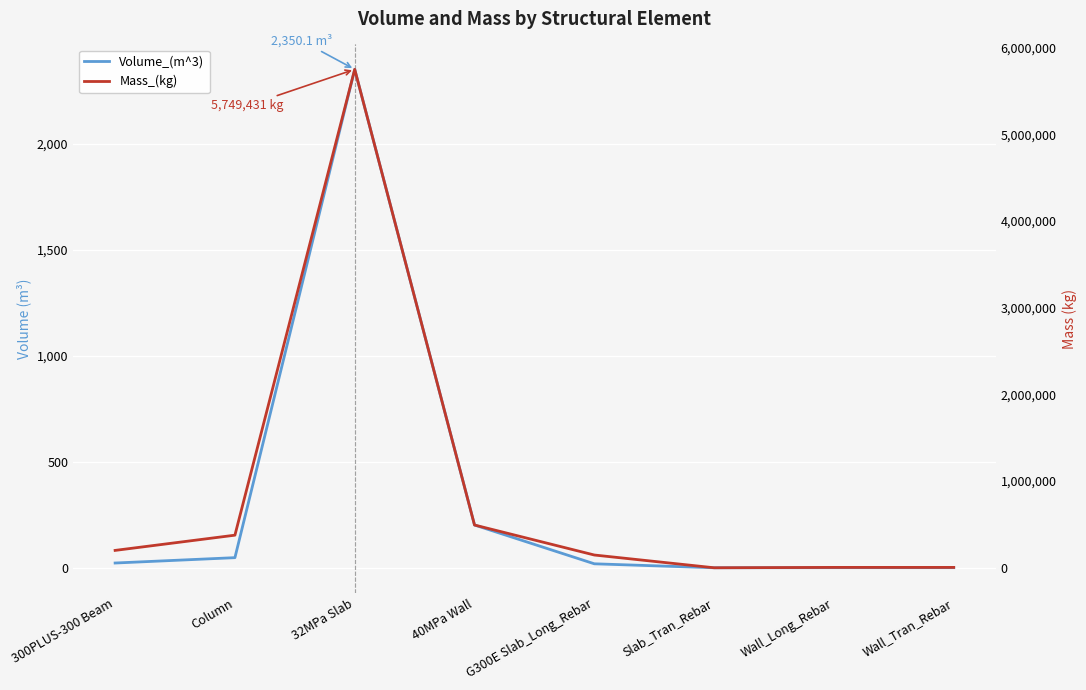

What is the sum of the Volume_(m^3) values at 300PLUS-300 Beam and 32MPa Slab?

2372.5